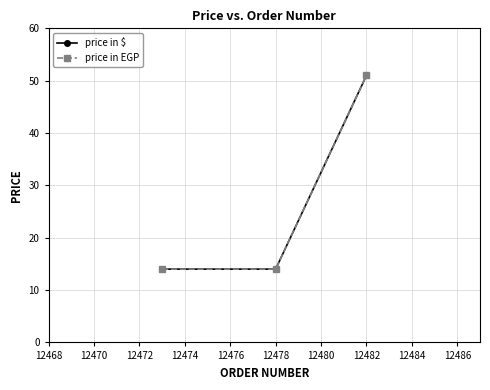

Which series has the largest range (max minus min)?

price in $